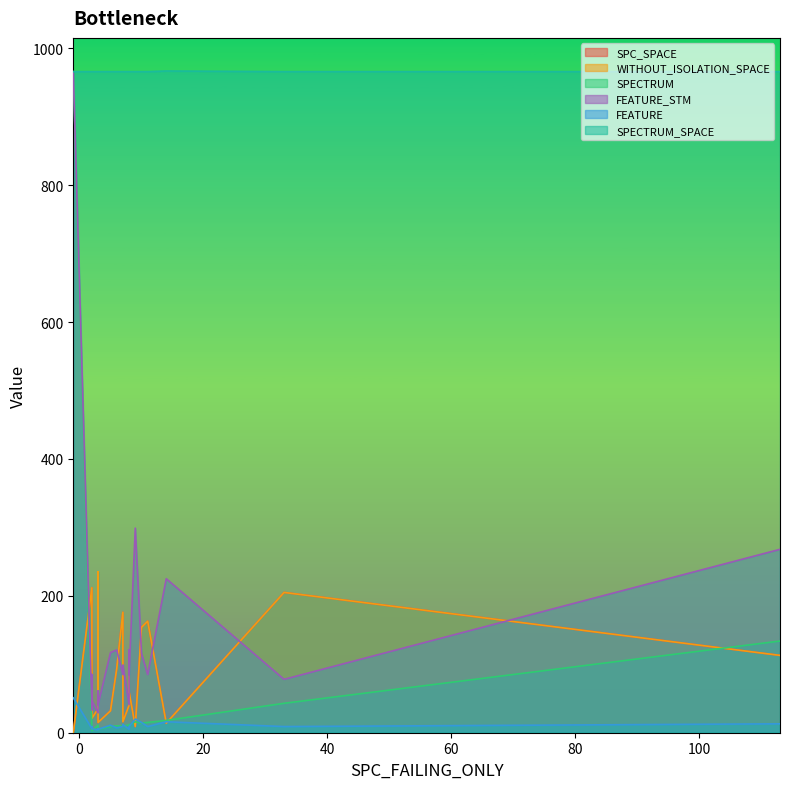

List the series in order of their peak value, highest first.

SPECTRUM_SPACE, SPECTRUM, FEATURE_STM, SPC_SPACE, WITHOUT_ISOLATION_SPACE, FEATURE